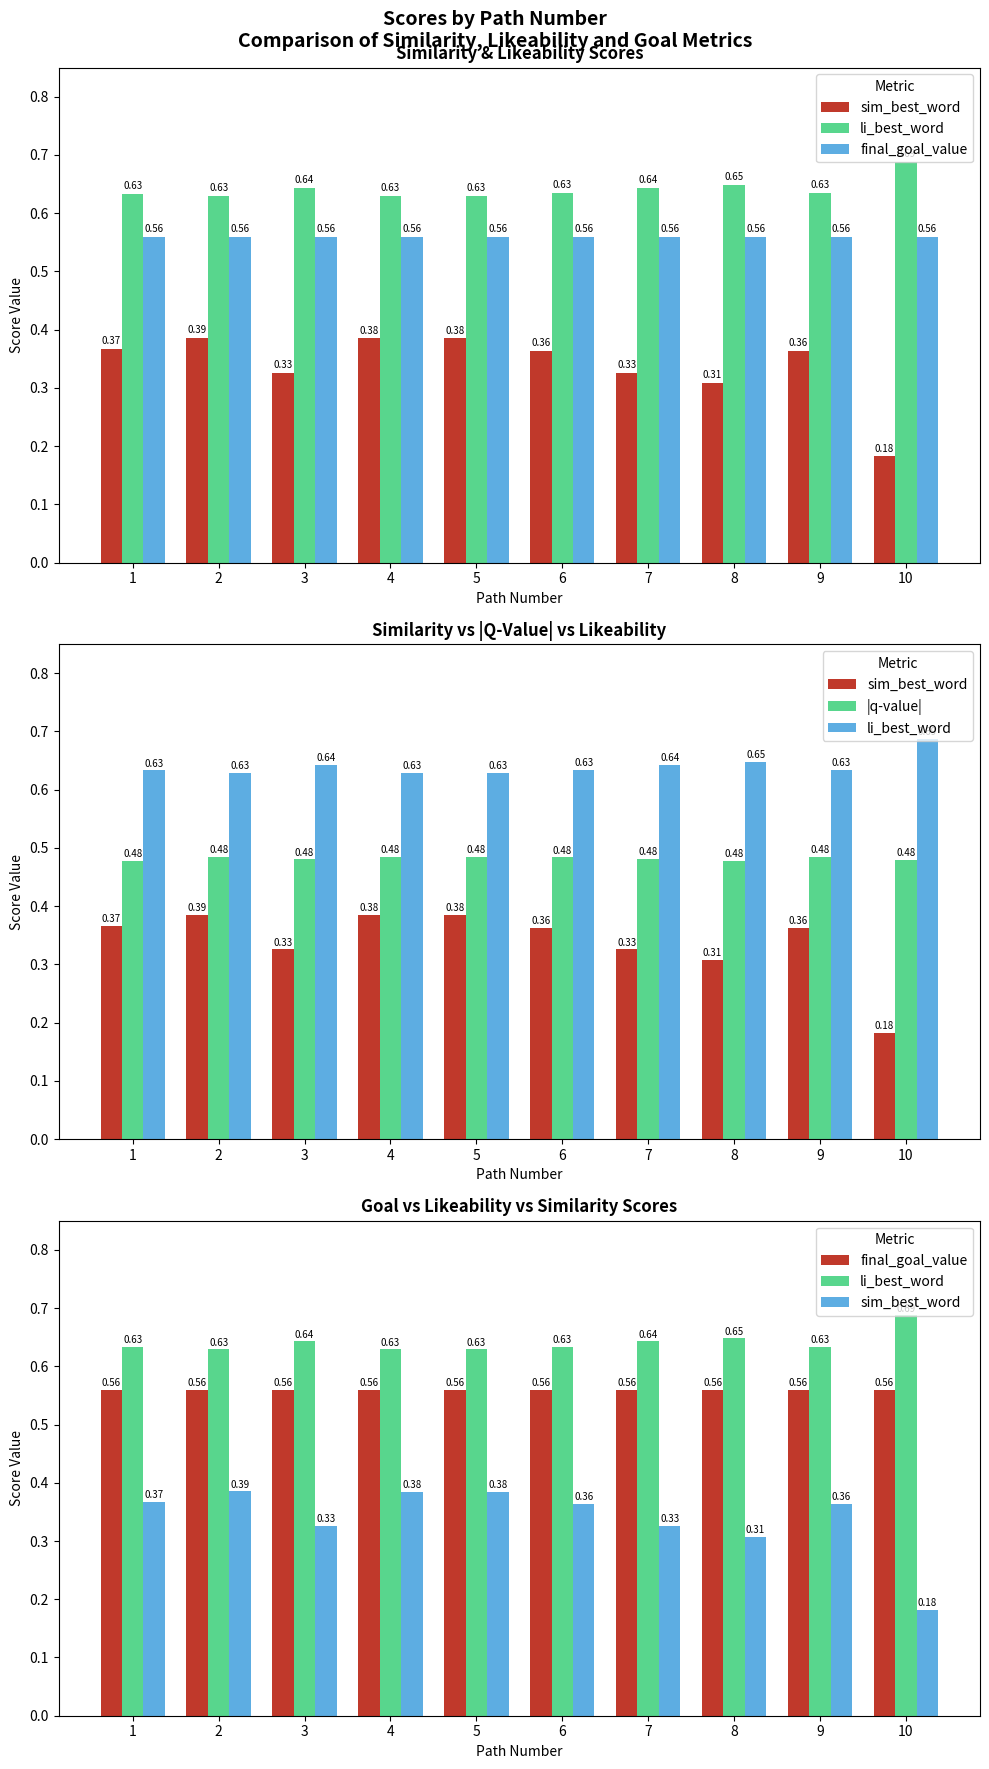

What is the average value of the sim_best_word series?

0.3